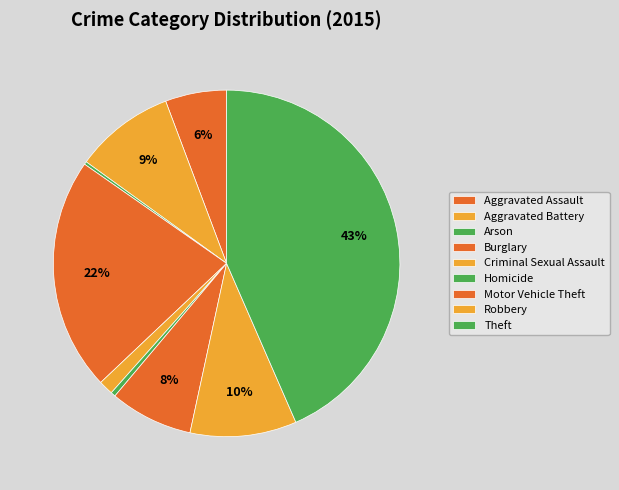

Rank the categories by value from highest to lowest.

Theft, Burglary, Robbery, Aggravated Battery, Motor Vehicle Theft, Aggravated Assault, Criminal Sexual Assault, Homicide, Arson